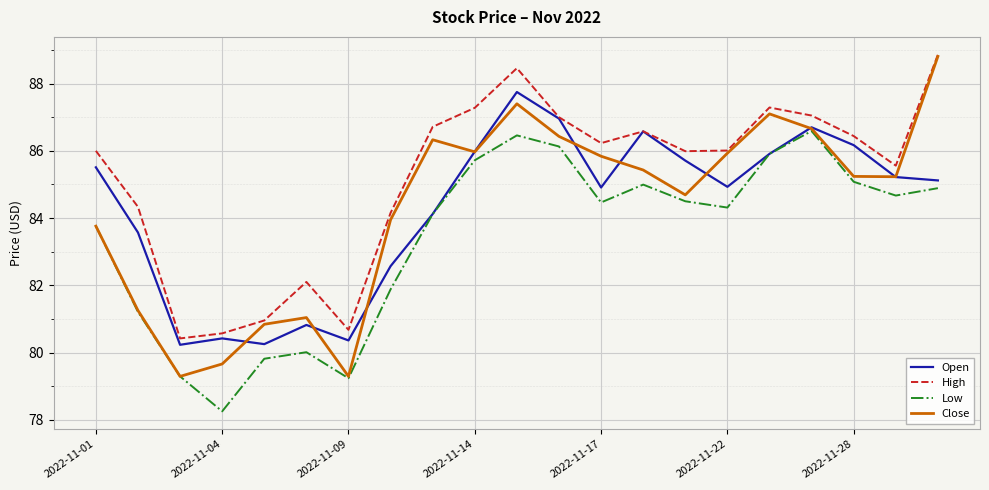

True or false: Low and High intersect in this chart.

False